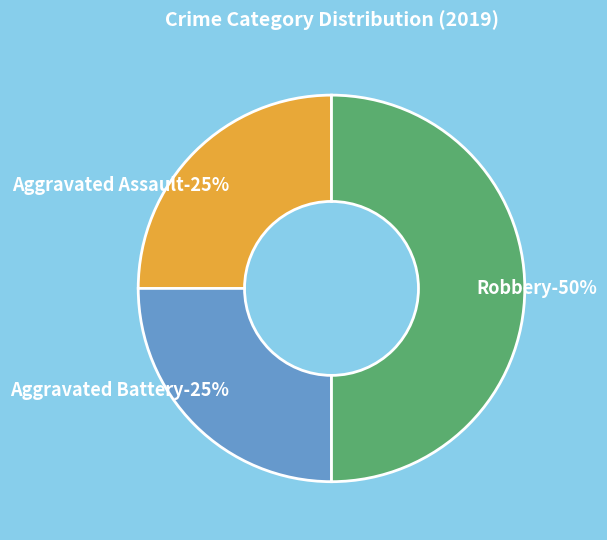

Approximately how many times larger is the value at Aggravated Battery compared to Robbery?

0.5